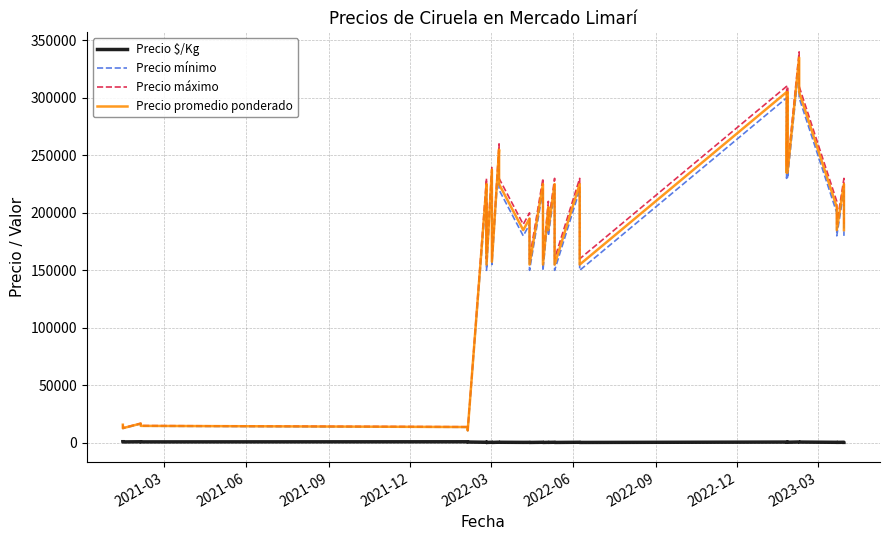

Which series has the largest range (max minus min)?

Precio máximo